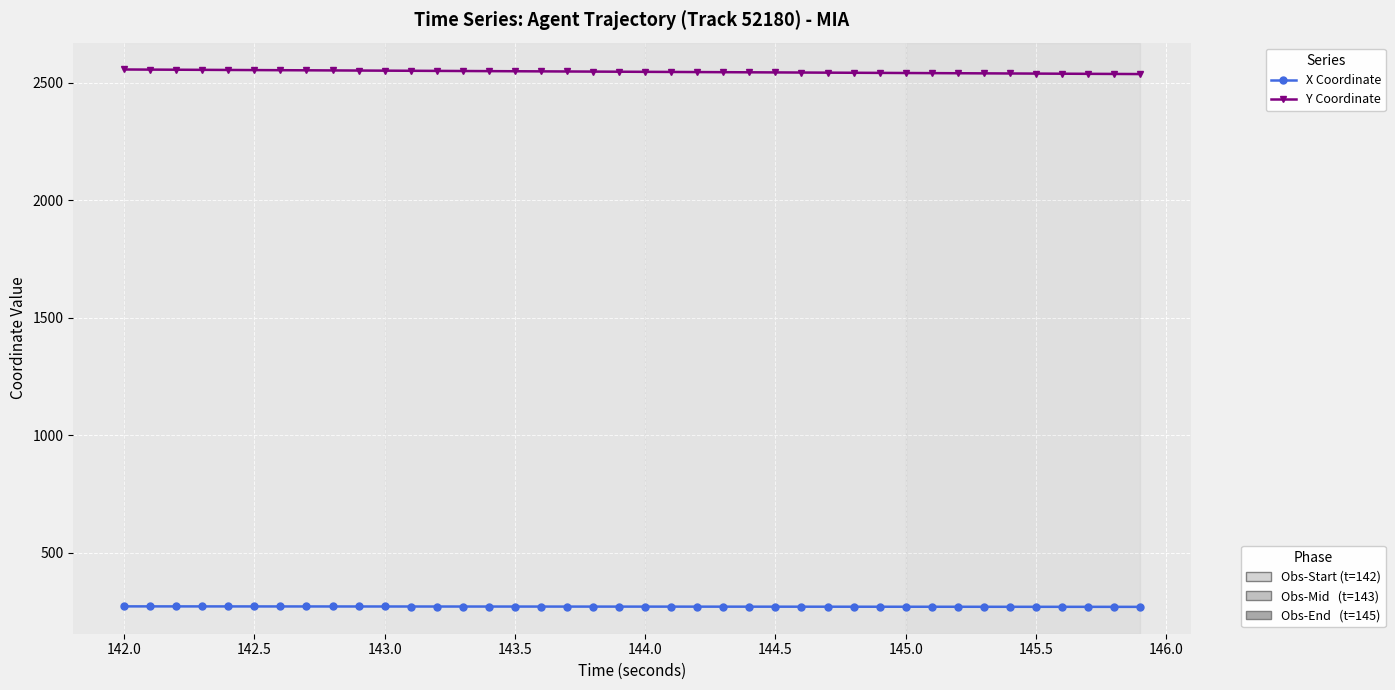

What is the maximum value shown in the chart?

2557.2